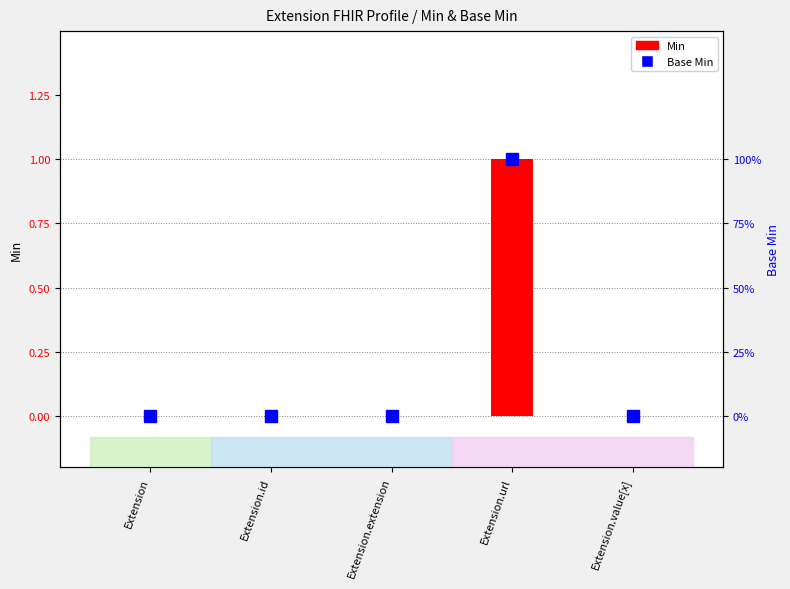

The Base Min series shows 0 at Extension.id. True or false?

True